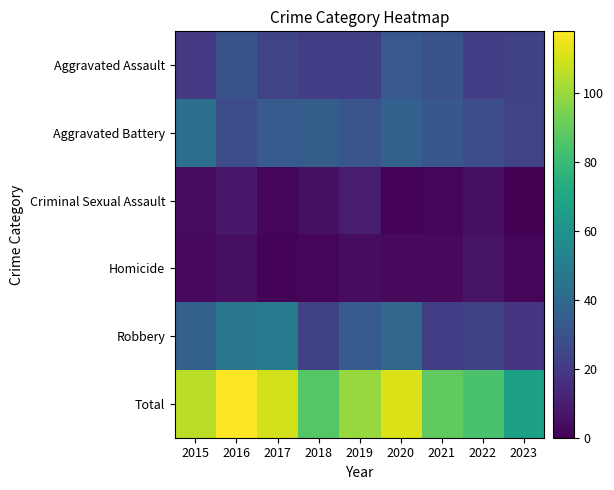

Reading left to right, extract all data points from this chart.

Aggravated Assault: 2015=20	2016=30	2017=24	2018=22	2019=22	2020=33	2021=30	2022=22	2023=23
Aggravated Battery: 2015=43	2016=28	2017=34	2018=35	2019=31	2020=36	2021=32	2022=28	2023=24
Criminal Sexual Assault: 2015=4	2016=8	2017=2	2018=5	2019=9	2020=1	2021=2	2022=5	2023=0
Homicide: 2015=3	2016=5	2017=1	2018=2	2019=4	2020=3	2021=3	2022=6	2023=2
Robbery: 2015=36	2016=47	2017=49	2018=23	2019=34	2020=39	2021=22	2022=23	2023=18
Total: 2015=106	2016=118	2017=110	2018=87	2019=100	2020=112	2021=89	2022=84	2023=67